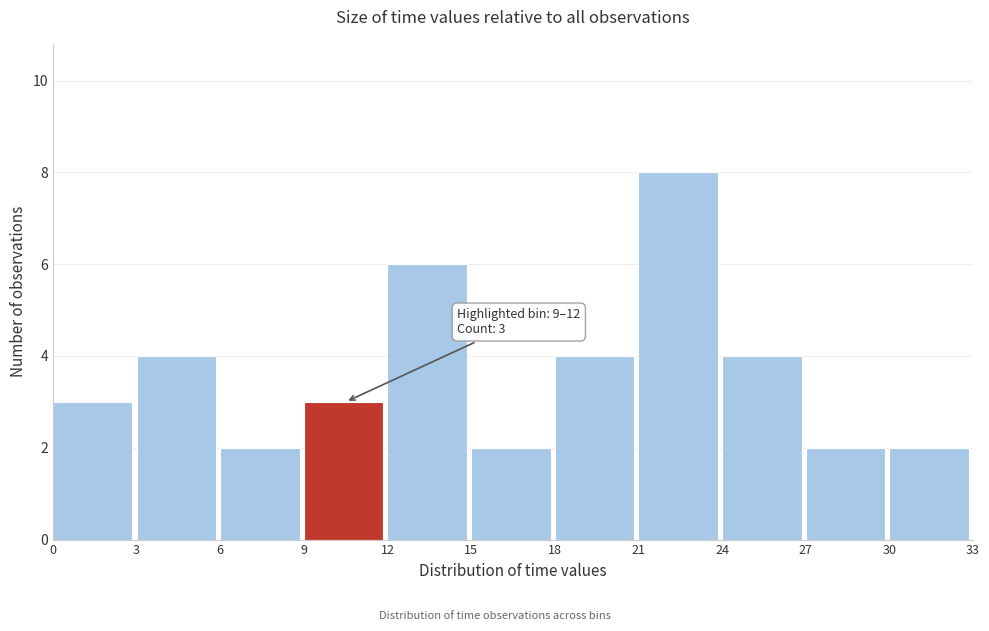

Which range on the x-axis has the tallest bar?

21 to 24